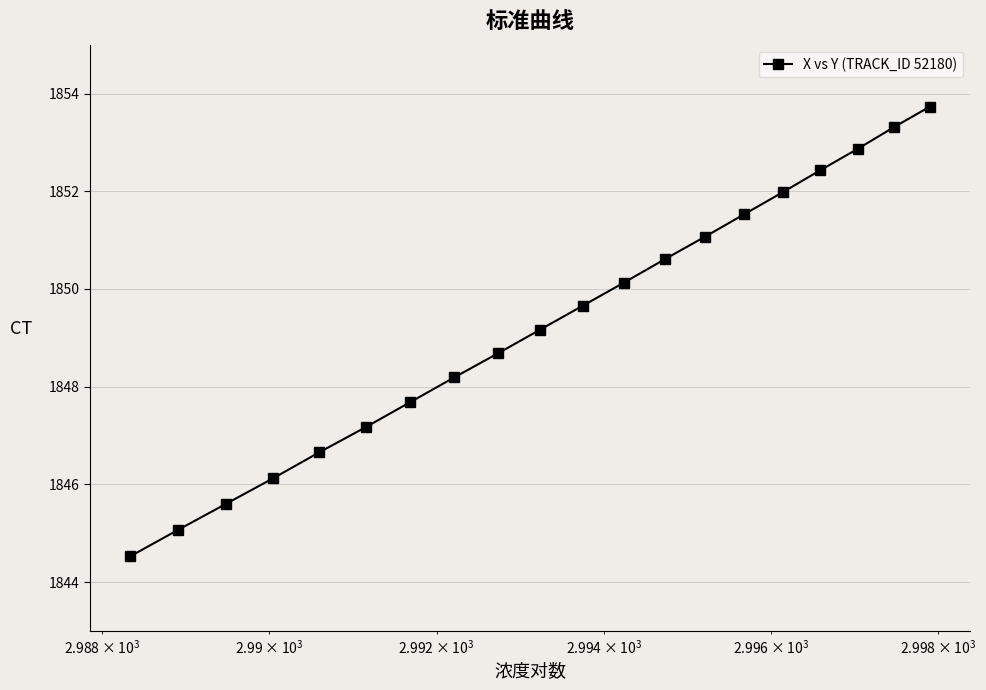

What is the average value?

1849.3